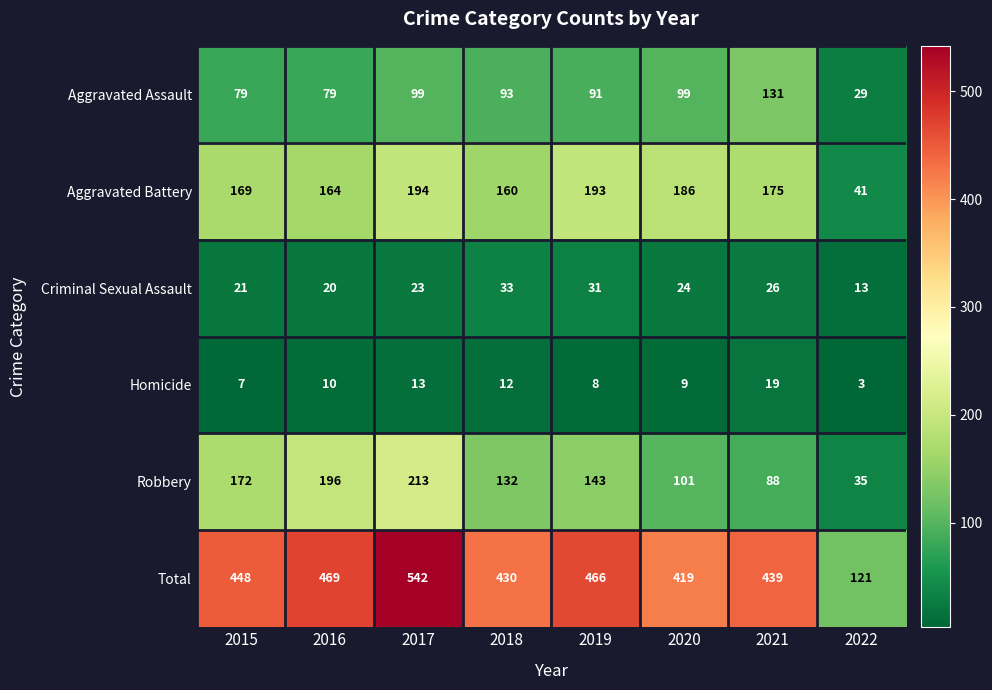

What is the total value across all series at 2015?

896